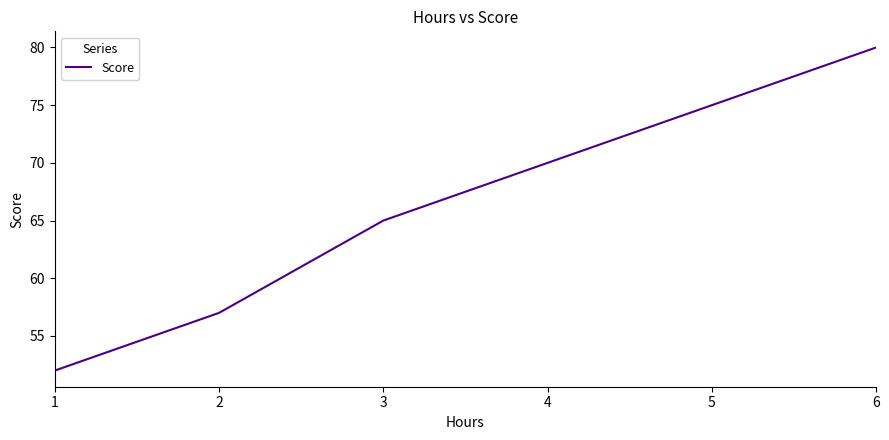

What is the minimum value shown in the chart?

52